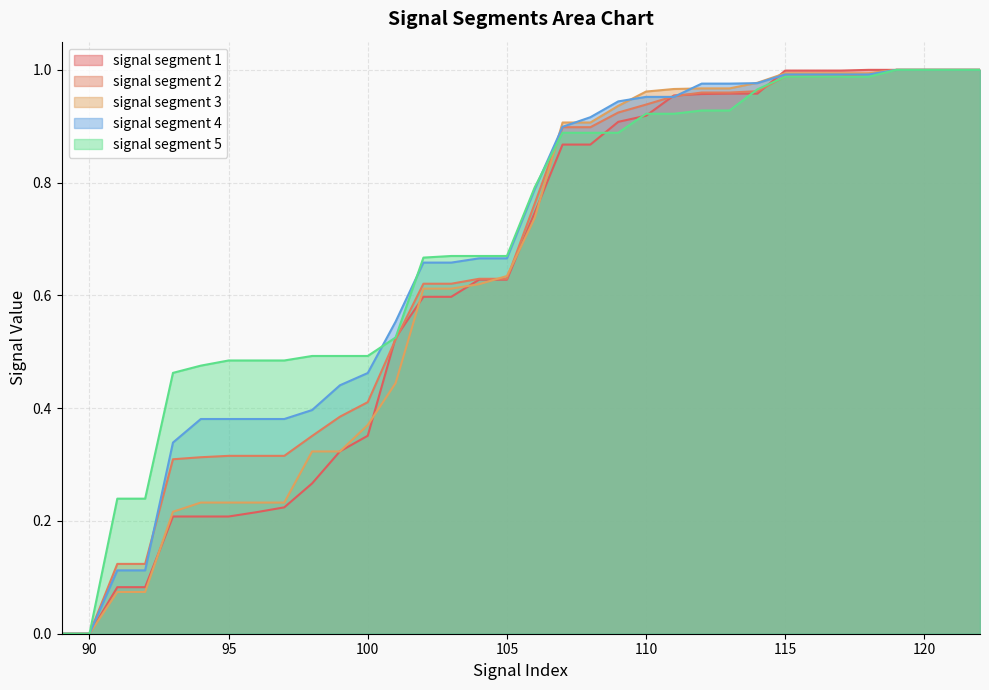

Reading left to right, transcribe all the data shown in this chart.

signal segment 1: 0.0	0.0	0.1	0.1	0.2	0.2	0.2	0.2	0.2	0.3	0.3	0.4	0.5	0.6	0.6	0.6	0.6	0.7	0.9	0.9	0.9	0.9	1.0	1.0	1.0	1.0	1.0	1.0	1.0	1.0	1.0	1.0	1.0	1.0
signal segment 2: 0.0	0.0	0.1	0.1	0.3	0.3	0.3	0.3	0.3	0.4	0.4	0.4	0.5	0.6	0.6	0.6	0.6	0.8	0.9	0.9	0.9	0.9	1.0	1.0	1.0	1.0	1.0	1.0	1.0	1.0	1.0	1.0	1.0	1.0
signal segment 3: 0.0	0.0	0.1	0.1	0.2	0.2	0.2	0.2	0.2	0.3	0.3	0.4	0.4	0.6	0.6	0.6	0.6	0.7	0.9	0.9	0.9	1.0	1.0	1.0	1.0	1.0	1.0	1.0	1.0	1.0	1.0	1.0	1.0	1.0
signal segment 4: 0.0	0.0	0.1	0.1	0.3	0.4	0.4	0.4	0.4	0.4	0.4	0.5	0.6	0.7	0.7	0.7	0.7	0.8	0.9	0.9	0.9	1.0	1.0	1.0	1.0	1.0	1.0	1.0	1.0	1.0	1.0	1.0	1.0	1.0
signal segment 5: 0.0	0.0	0.2	0.2	0.5	0.5	0.5	0.5	0.5	0.5	0.5	0.5	0.5	0.7	0.7	0.7	0.7	0.8	0.9	0.9	0.9	0.9	0.9	0.9	0.9	1.0	1.0	1.0	1.0	1.0	1.0	1.0	1.0	1.0